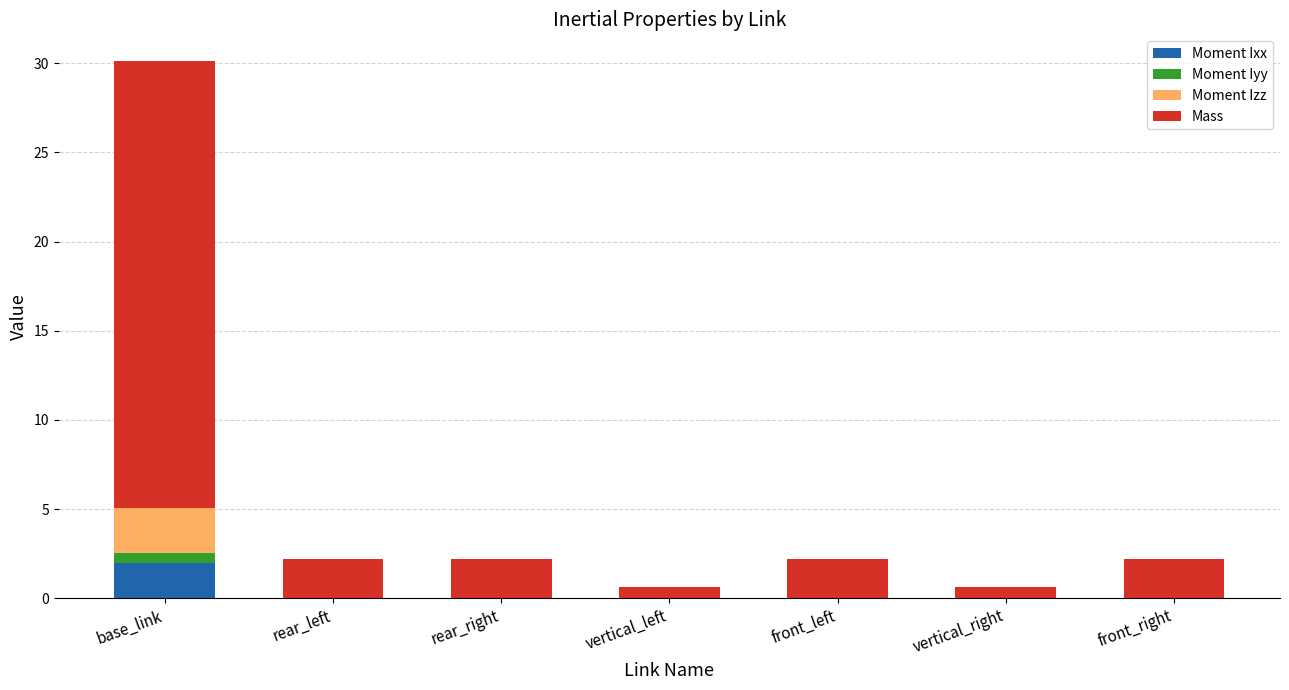

At which category is the sum across all series the highest?

base_link